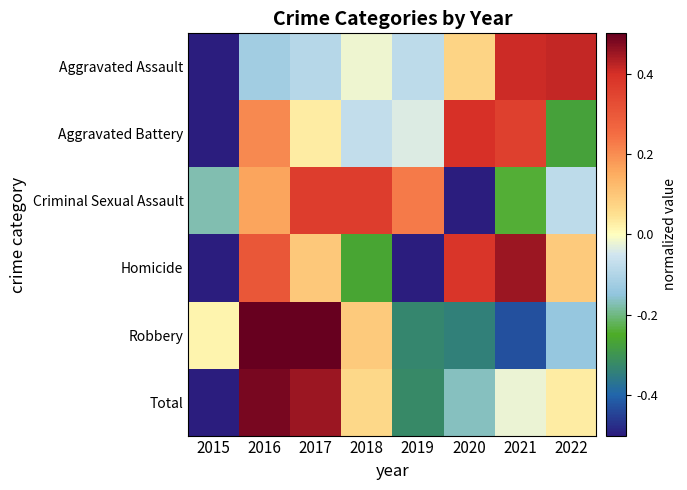

What is the difference between the highest and lowest values at 2015?

0.6